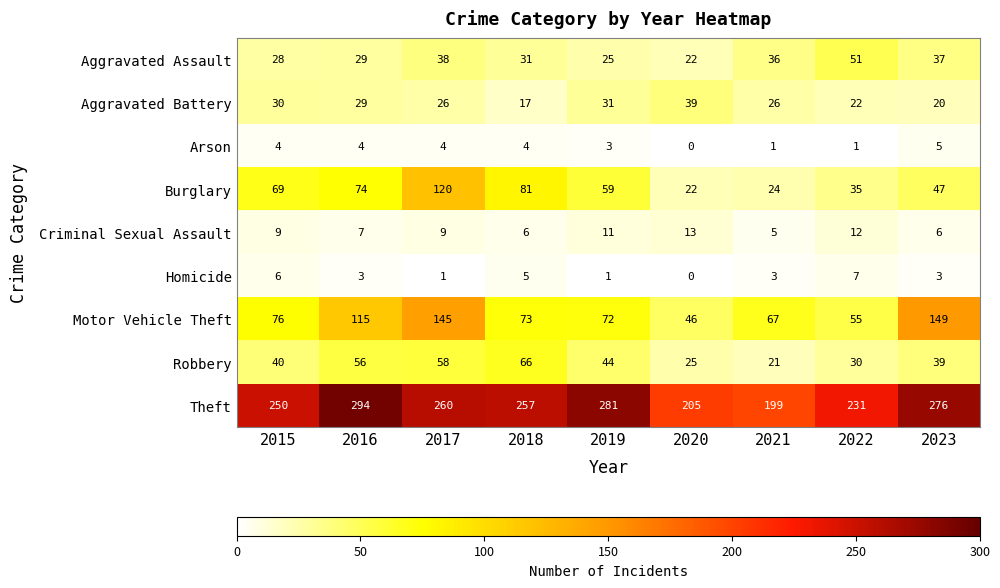

What is the sum of the Homicide values at 2022 and 2021?

10